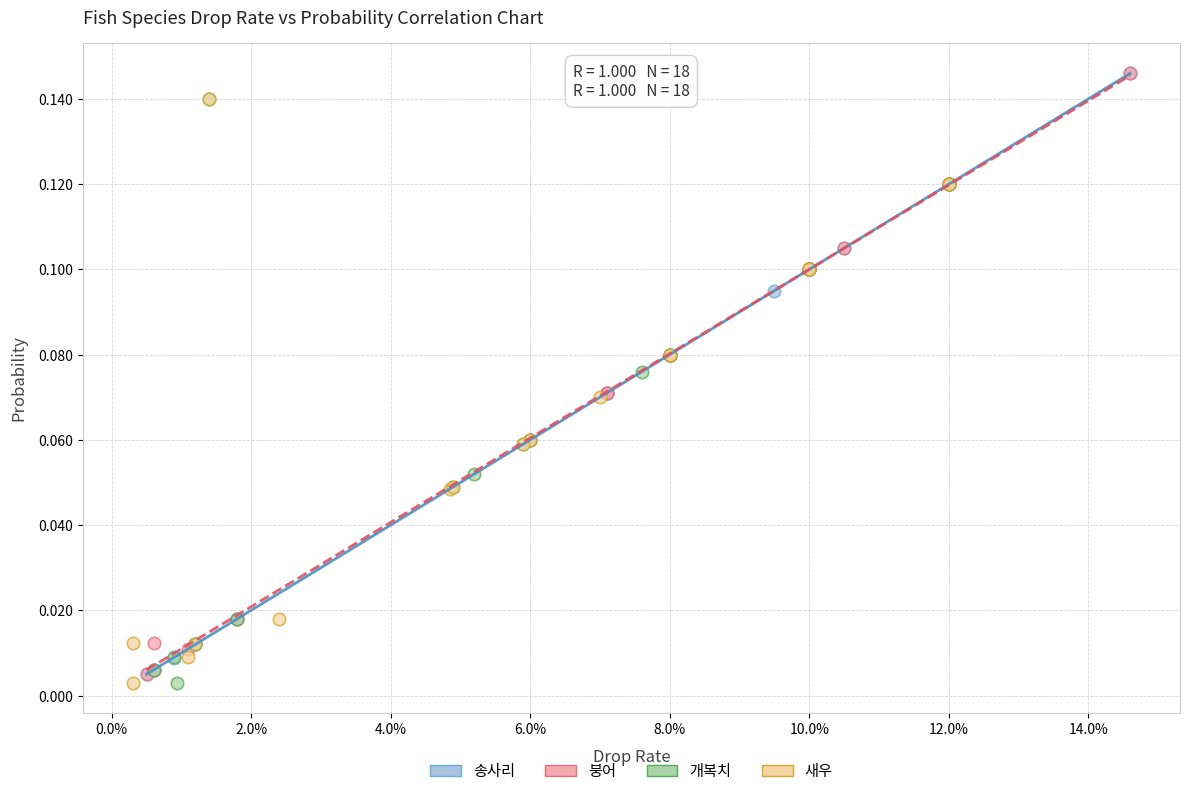

What are all the series names shown in the legend?

송사리, 붕어, 개복치, 새우